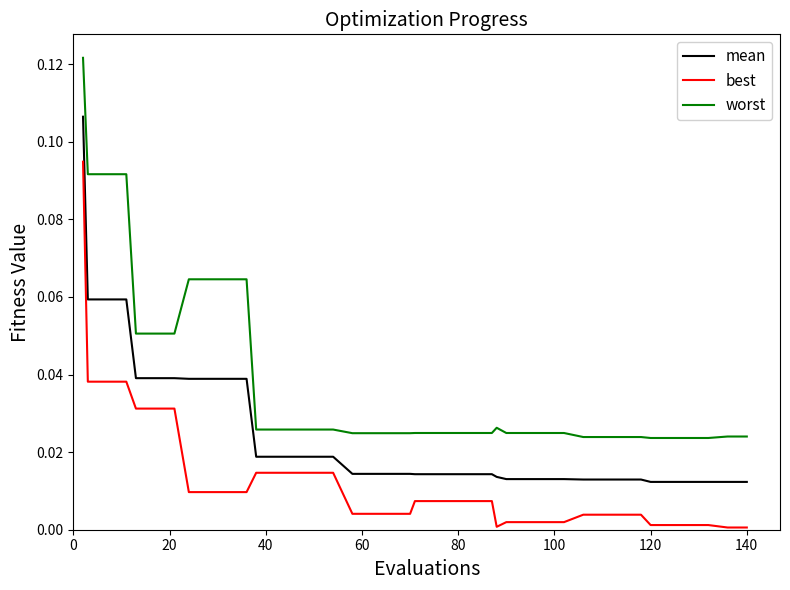

Count the mean values in the range 0 to 1.

40